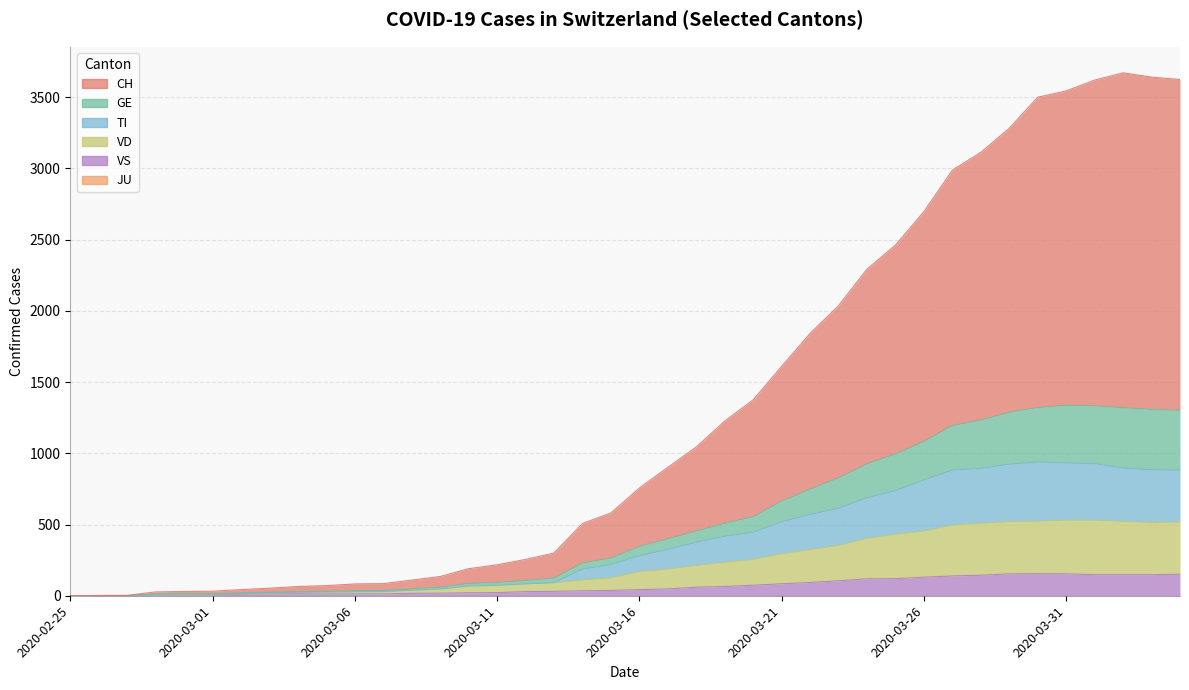

What is the label of the 27th point from the left?

2020-03-22